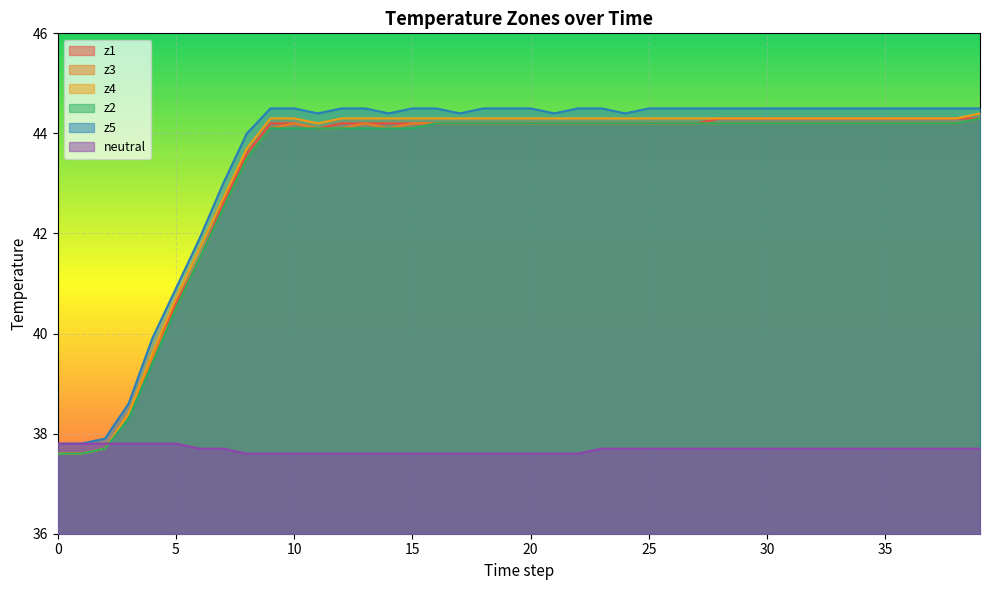

How many lines are shown in the chart?

6